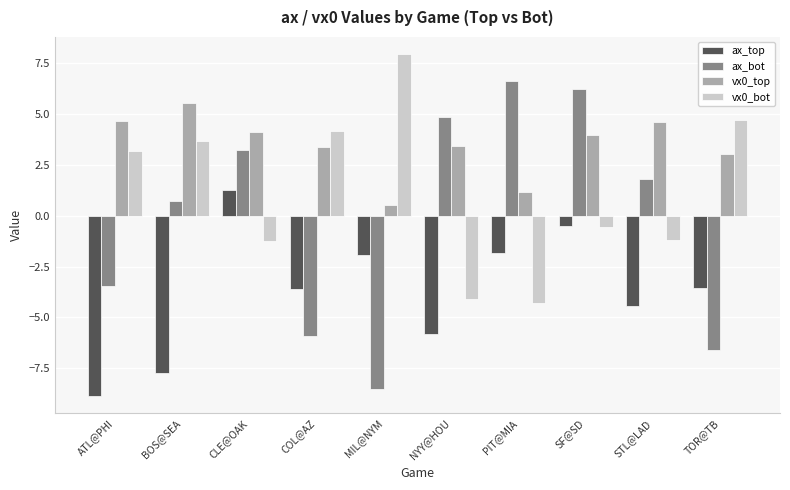

Which series has the widest spread of values?

ax_bot